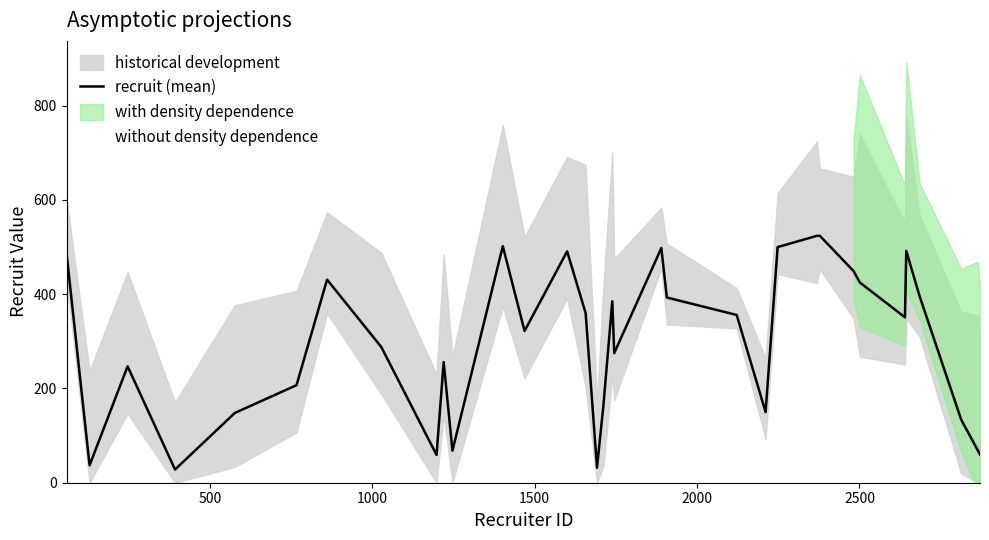

What is the lowest value of the recruit (mean) series?

28.0